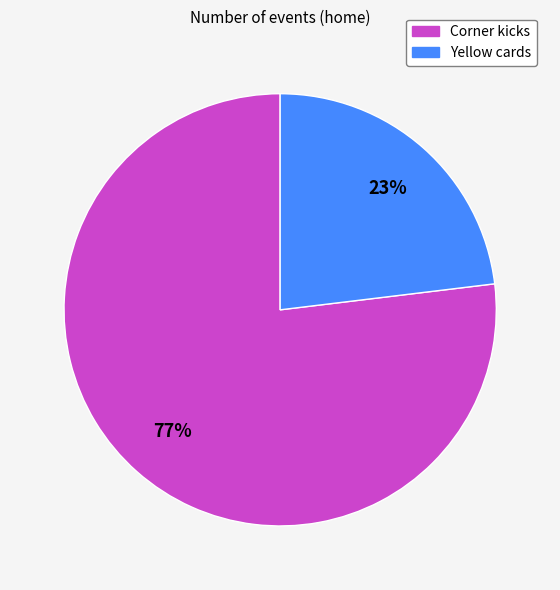

True or false: Yellow cards accounts for 32% of the total.

False